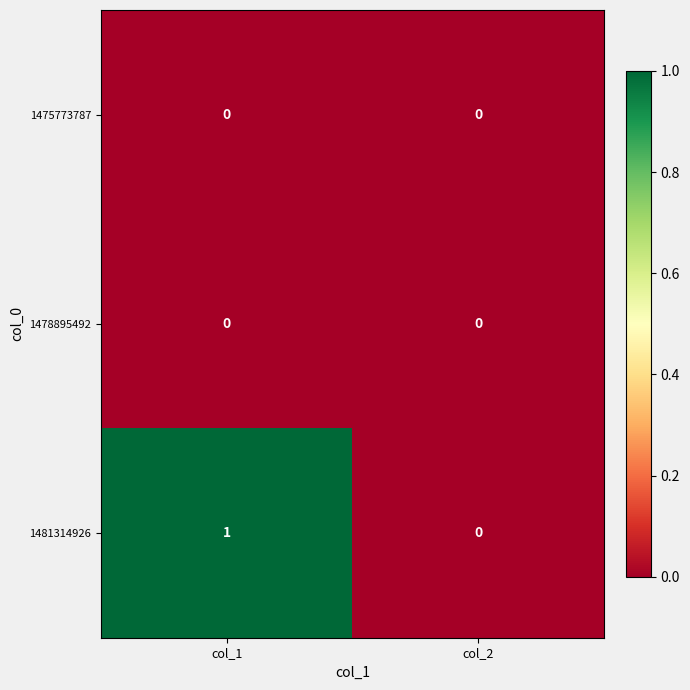

How many distinct data groups are displayed?

3